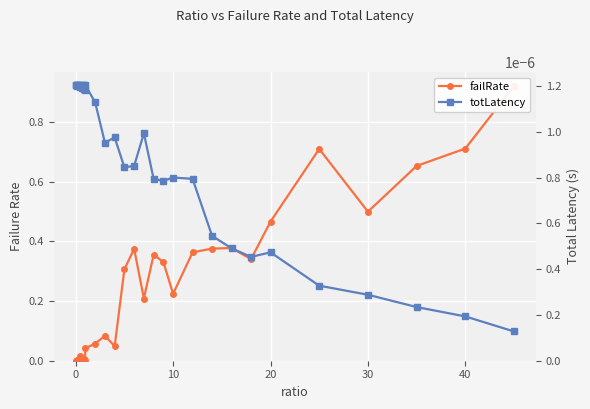

How many lines are shown in the chart?

2